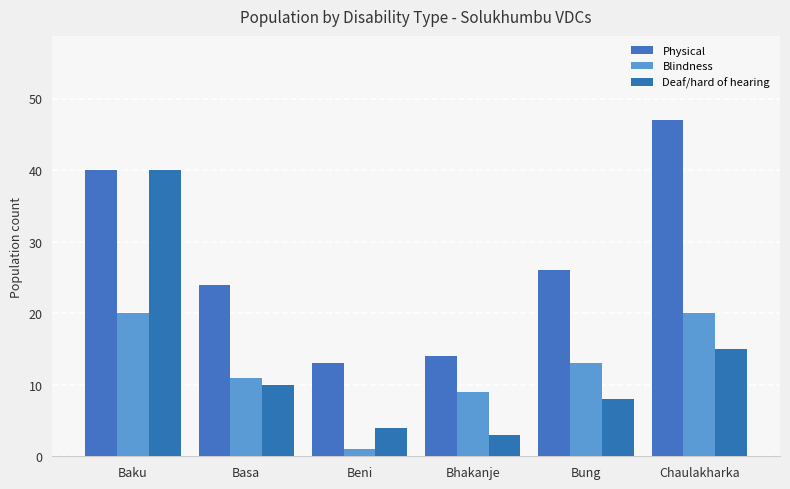

List the labels in order of Blindness value, largest first.

Baku, Chaulakharka, Bung, Basa, Bhakanje, Beni